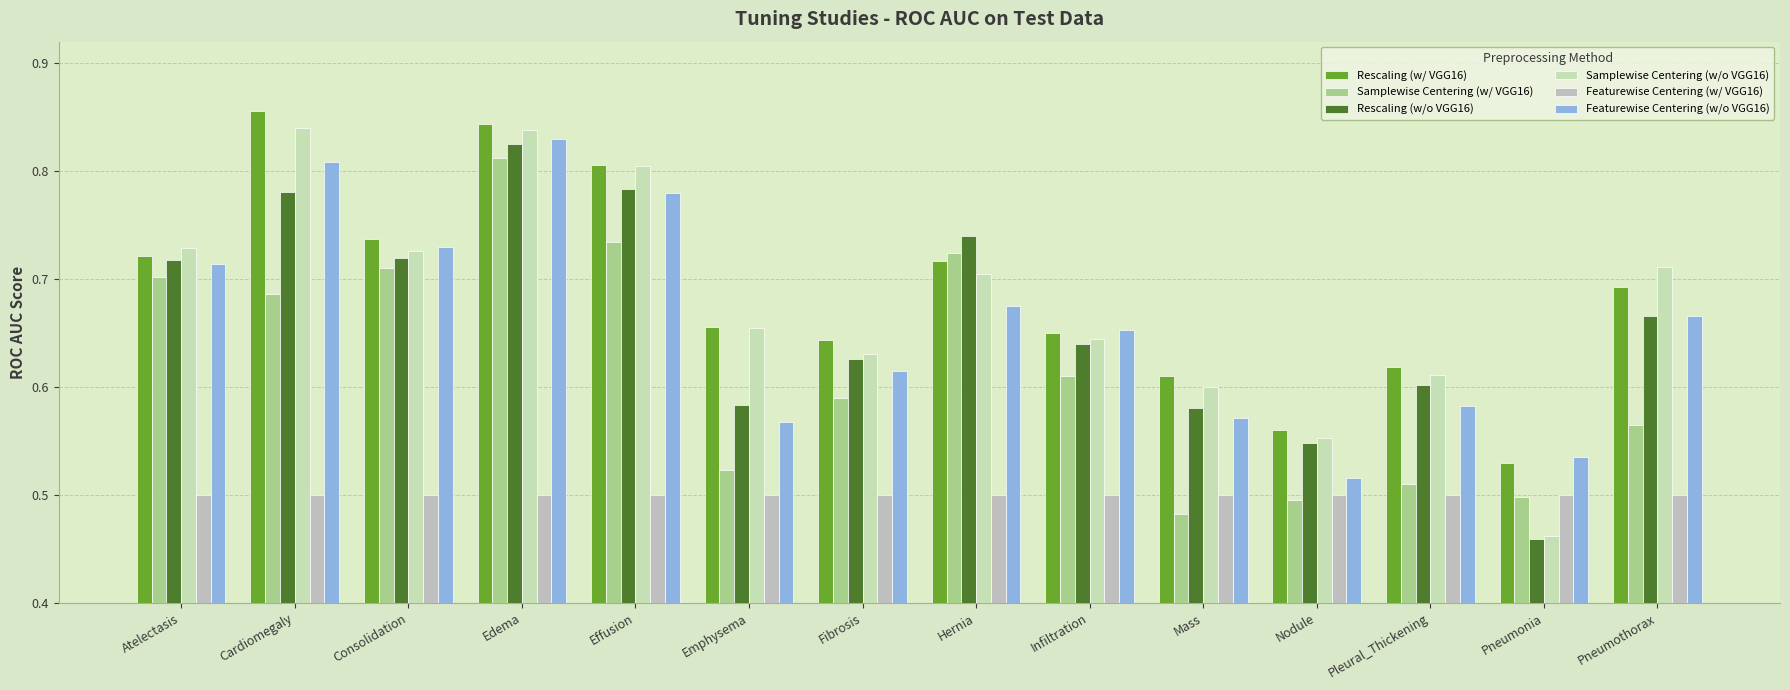

The Featurewise Centering (w/ VGG16) series shows 0.8 at Consolidation. True or false?

False